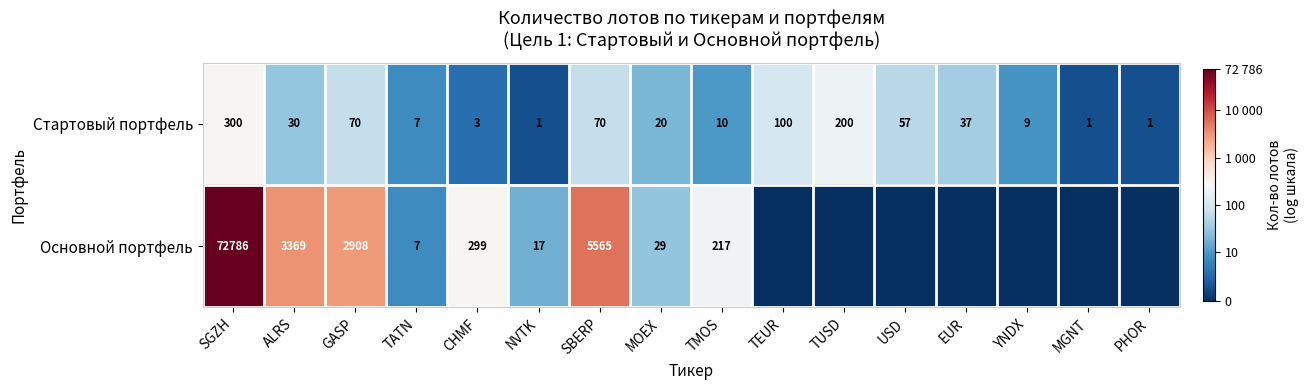

Which category has the lowest value across all series?

TEUR